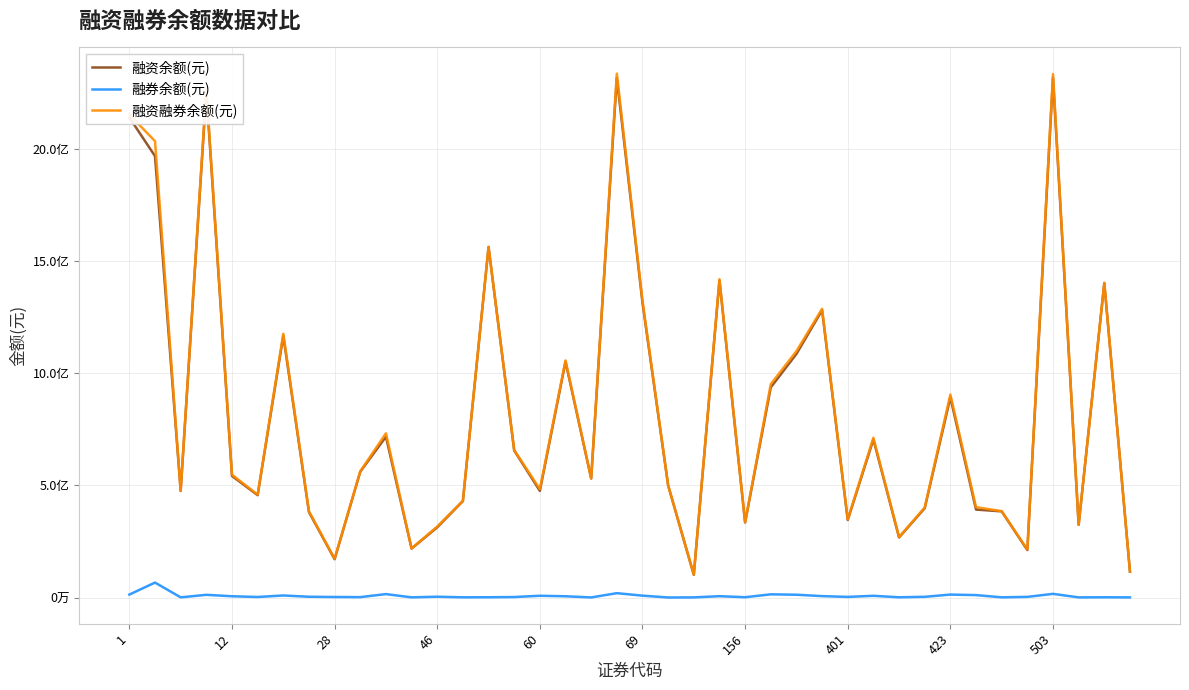

Does the chart display data point markers on the line(s)?

No